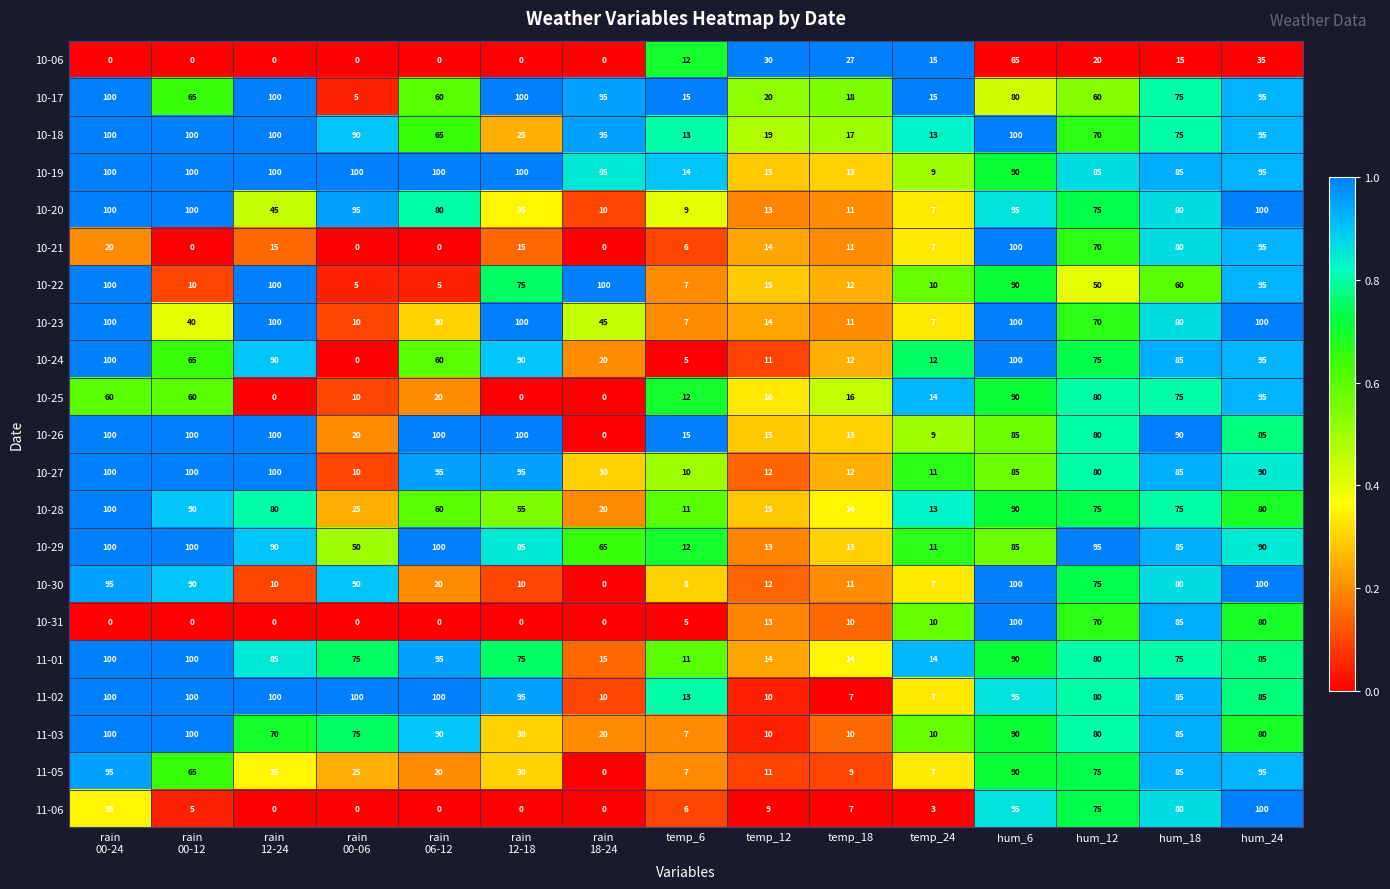

At which label is 10-21 closest to 50?

hum_12